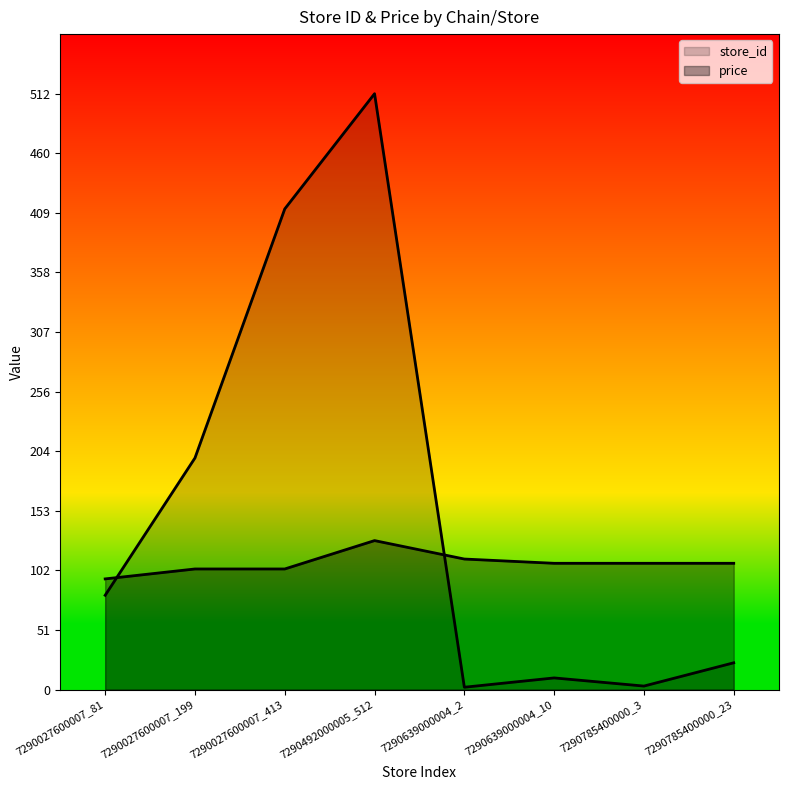

True or false: store_id has more than 1 interior local peaks.

True